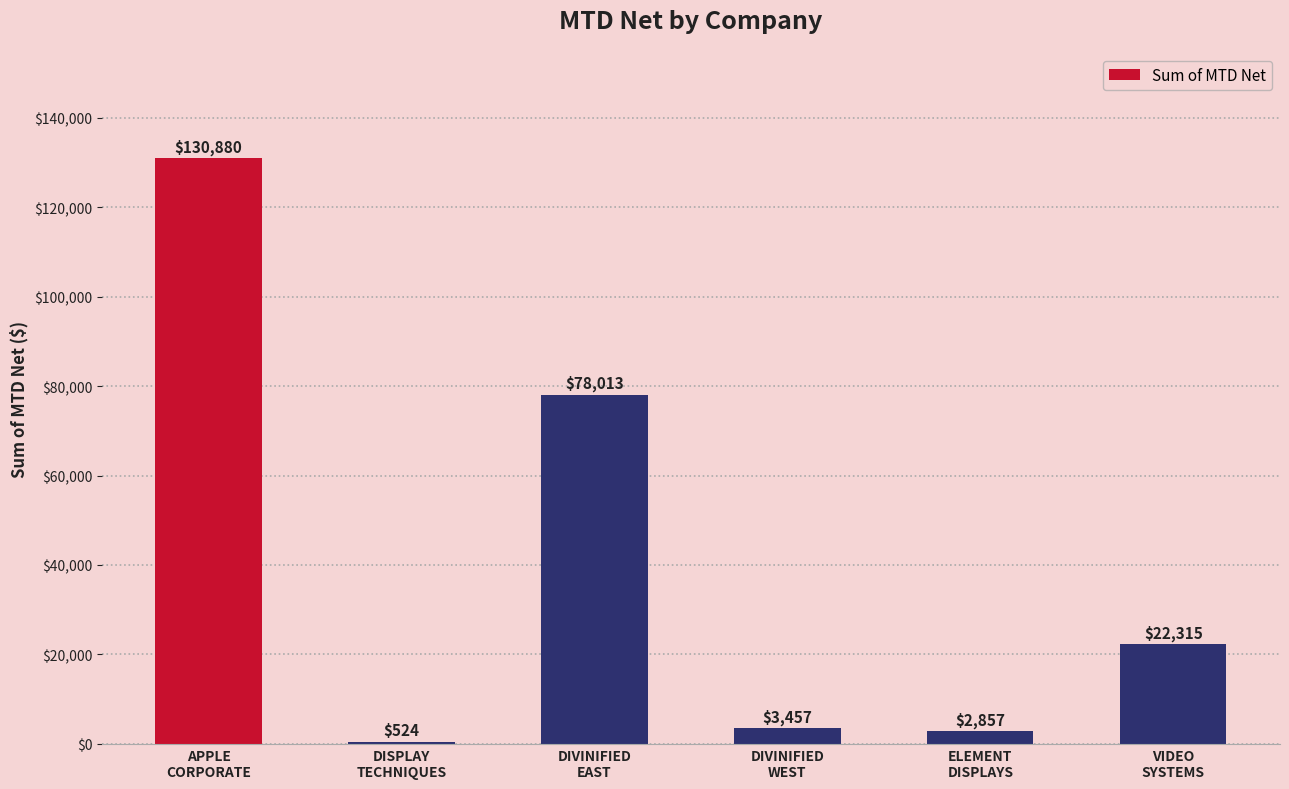

What is the greatest value displayed?

130879.6